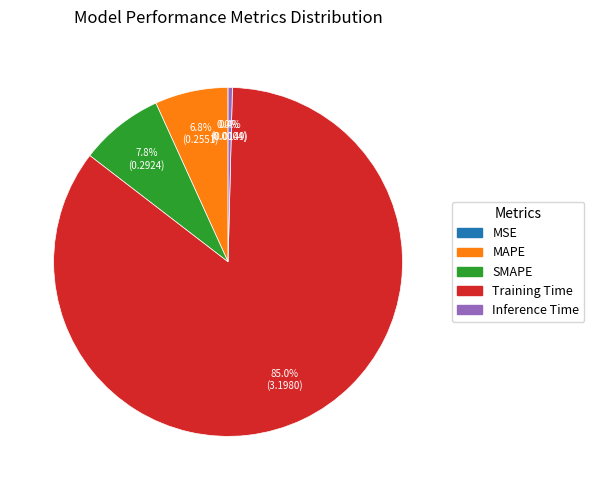

How much of the chart is everything except Inference Time?

99.6%